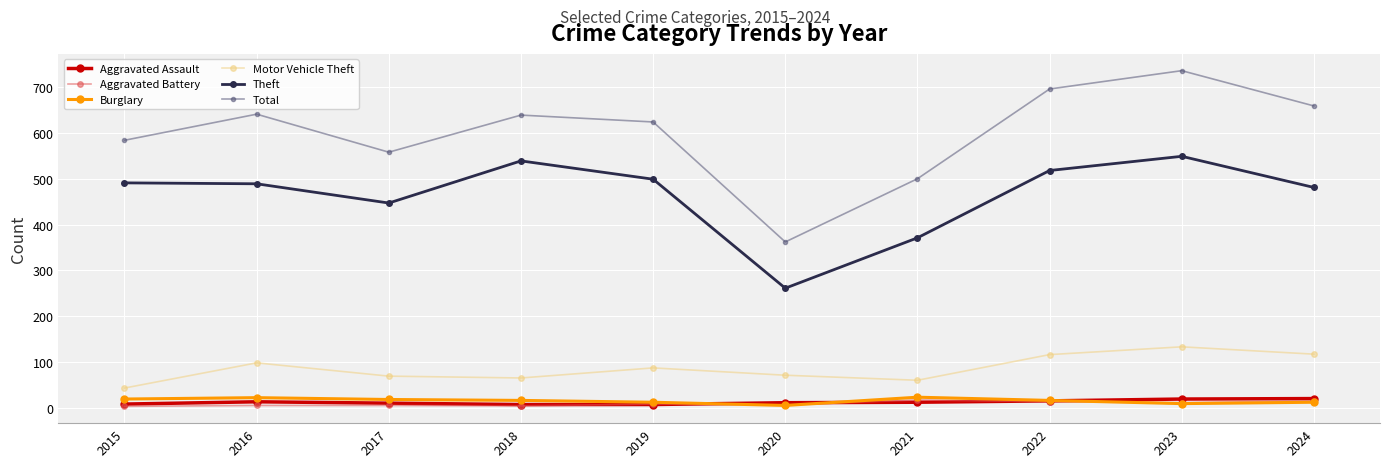

True or false: Aggravated Battery has more than 0 points higher than both neighbors.

True